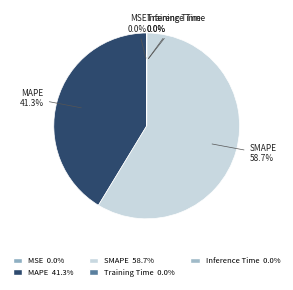

What percentage is NOT represented by Training Time?

100.0%